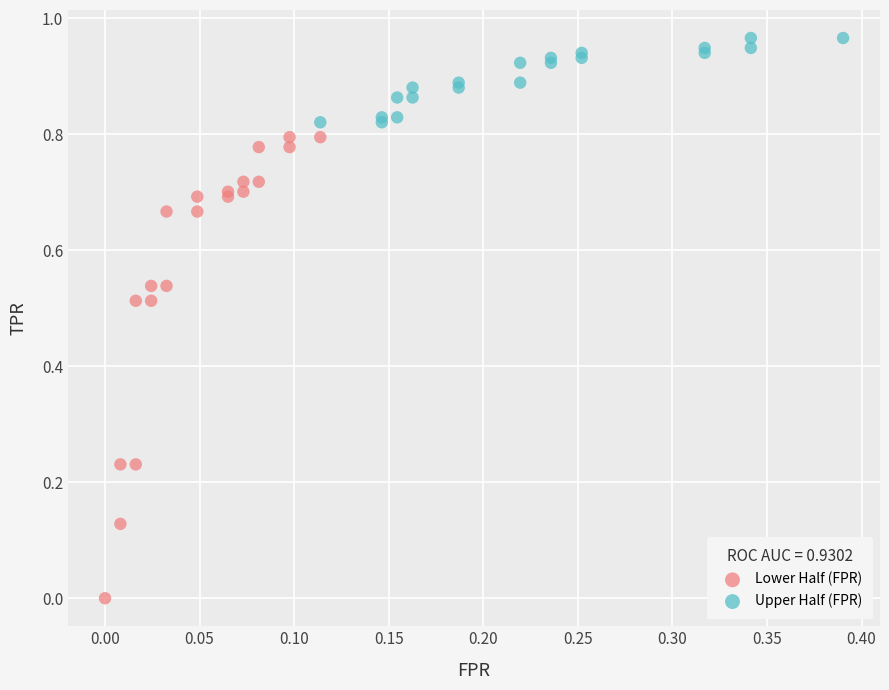

Which series has the widest spread of Y values?

Lower Half (FPR)